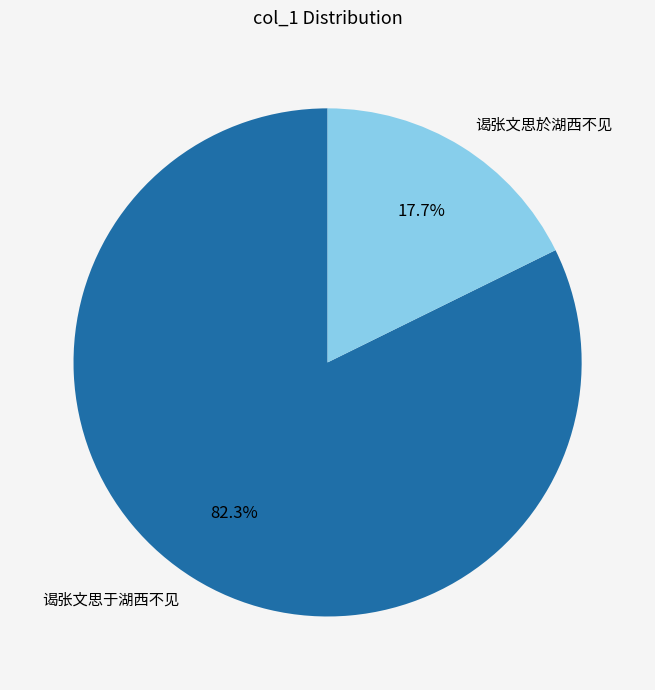

Is it true that 谒张文思於湖西不见 is 18% of the pie?

True